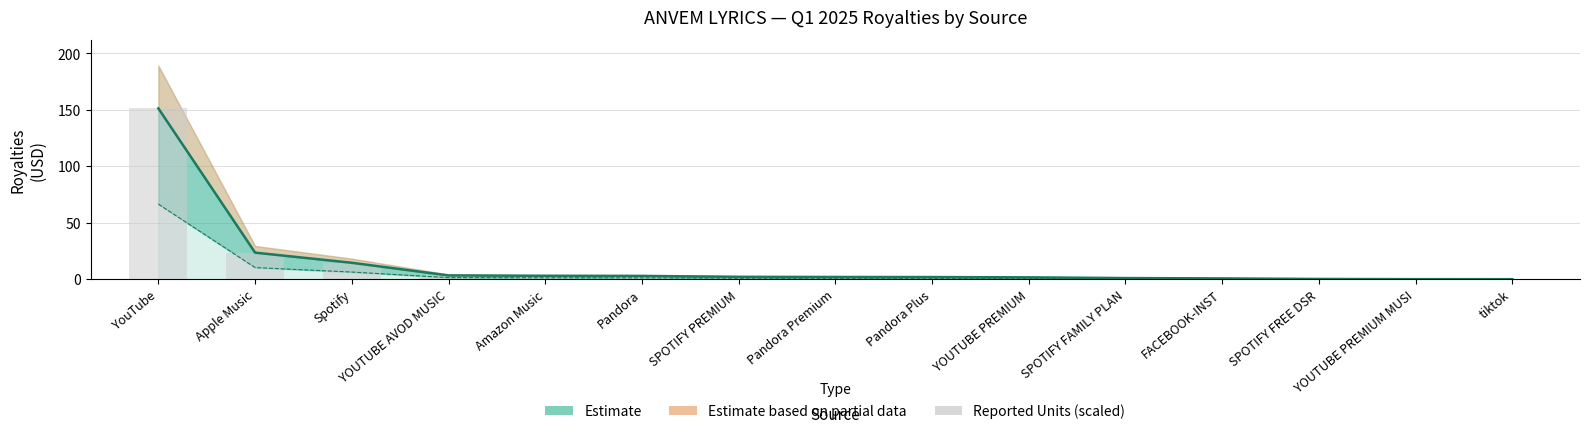

Which category has the highest value across all series?

YouTube